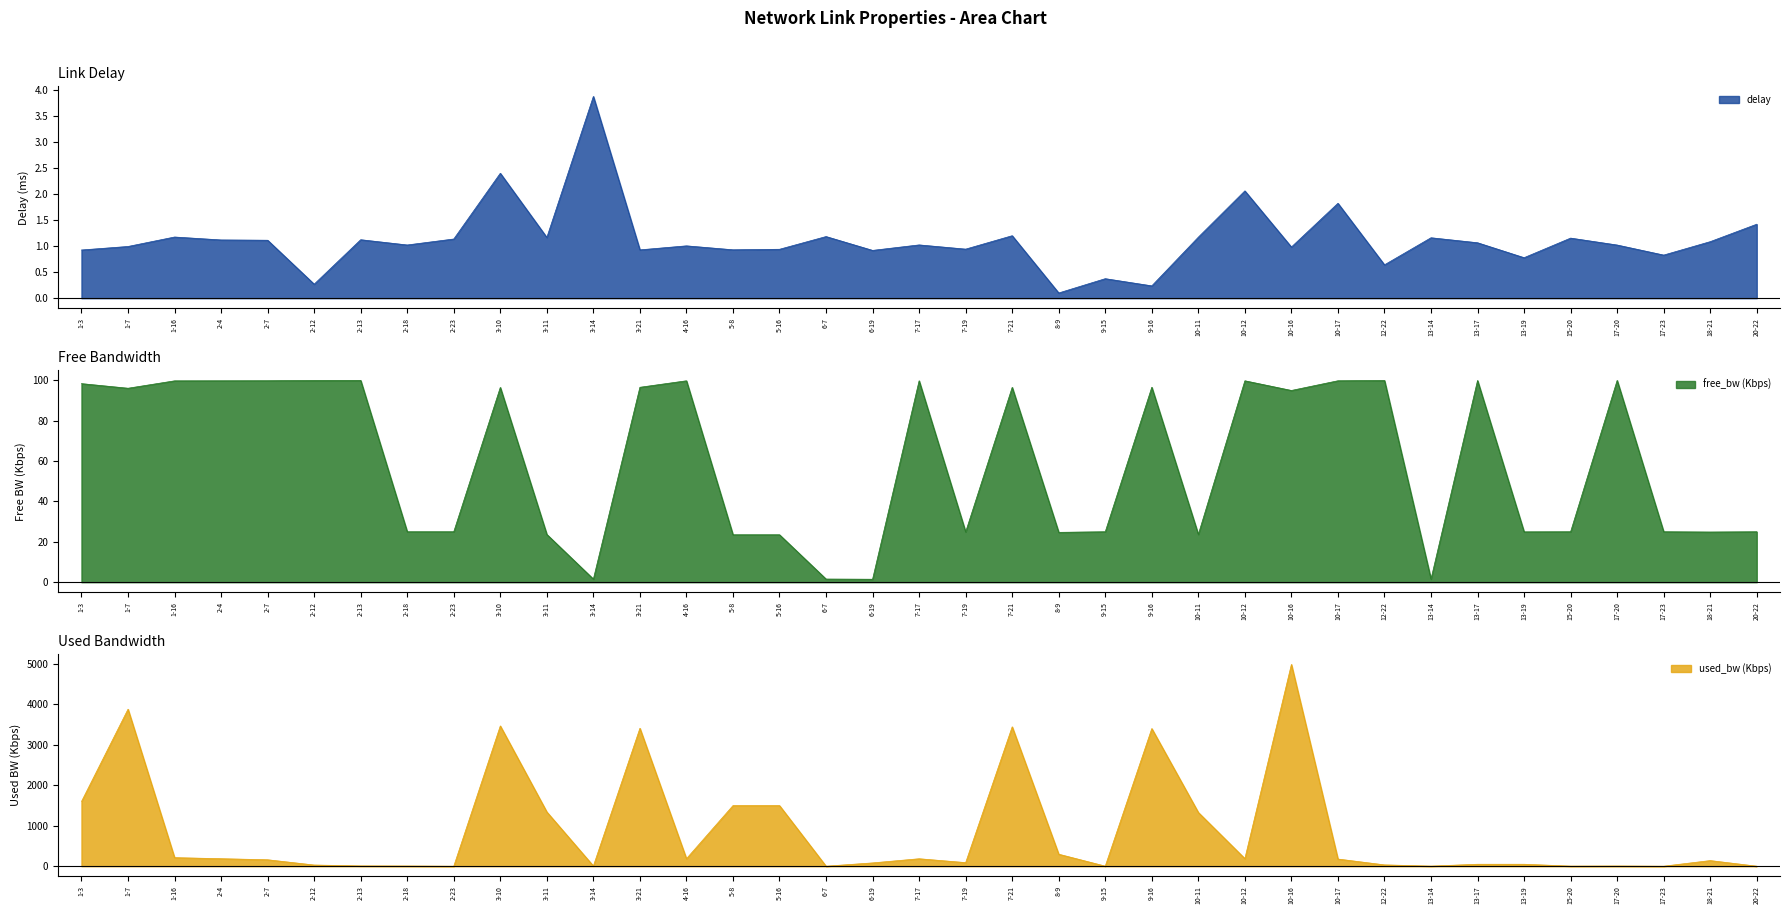

What is the label of the 29th point from the left?

12-22